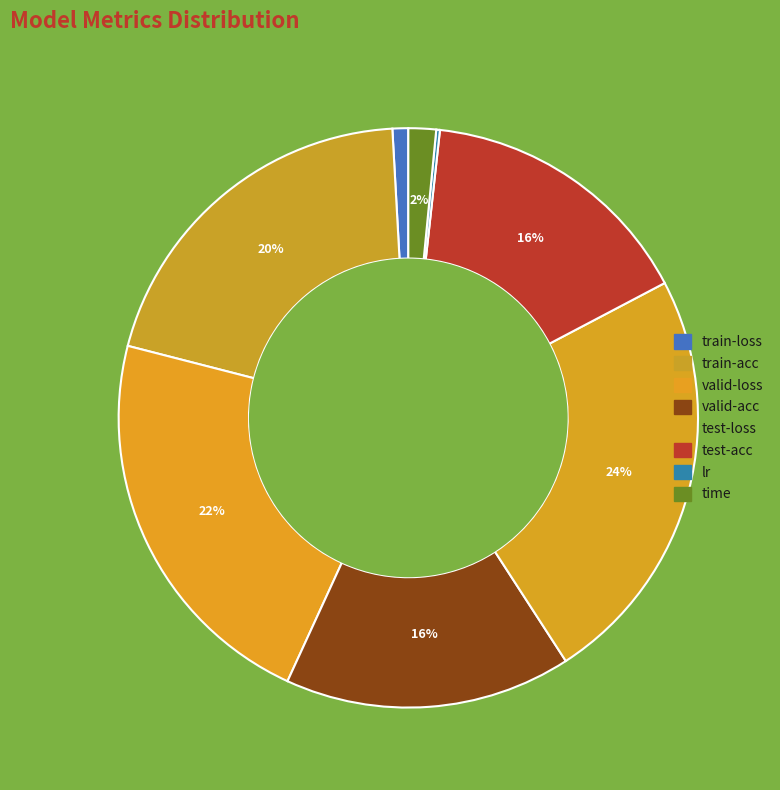

What percentage is NOT represented by train-acc?

79.9%